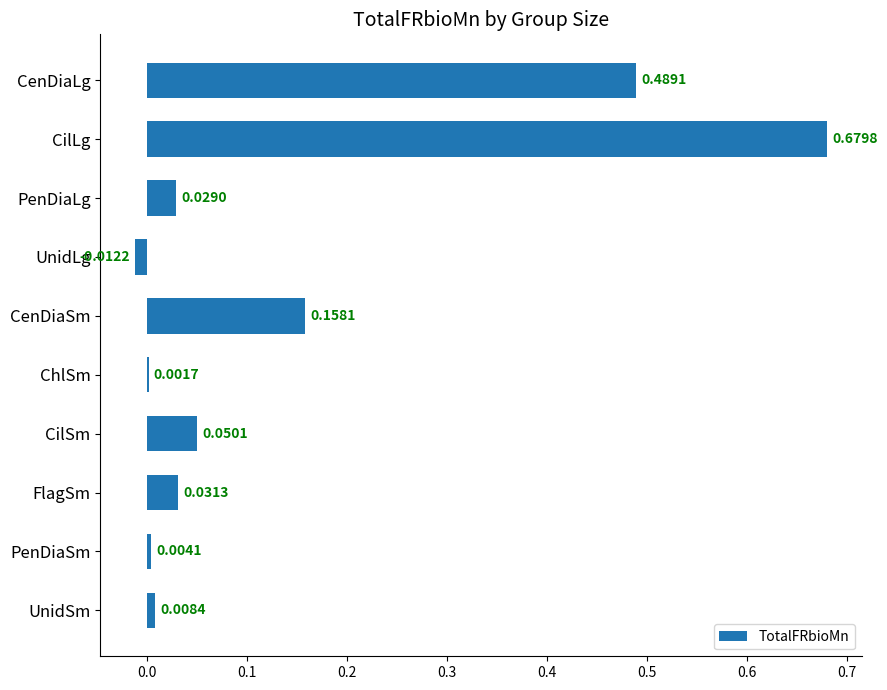

Which has a higher value, UnidLg or PenDiaSm?

PenDiaSm